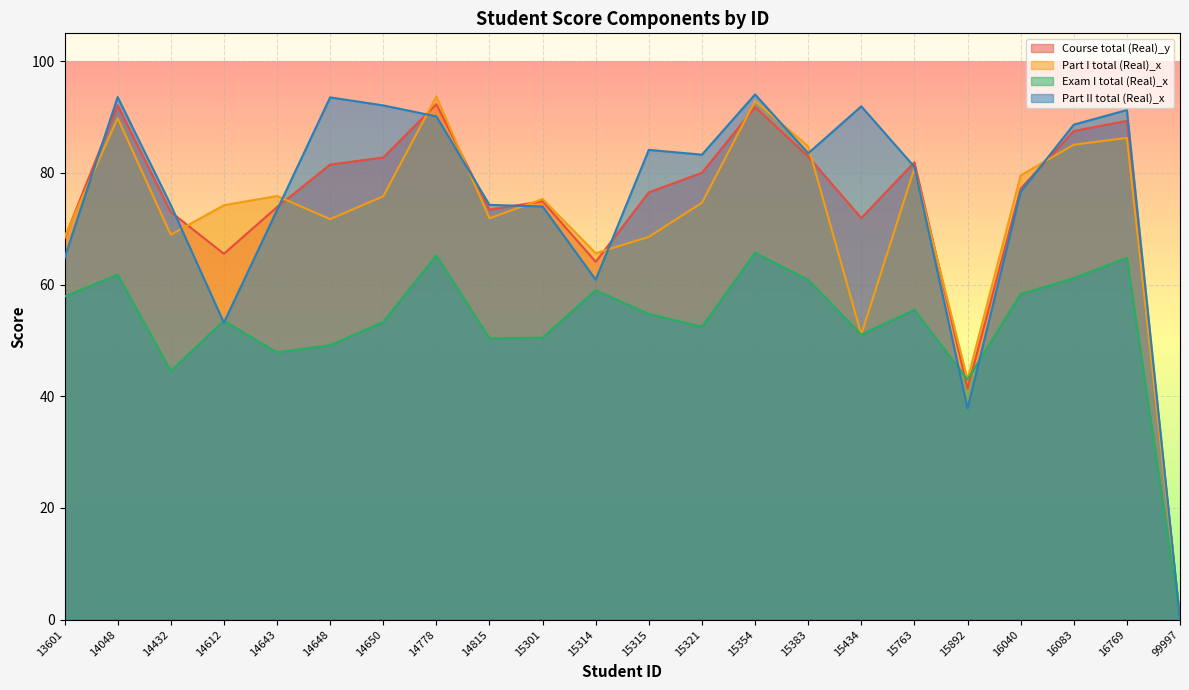

Rank the categories by Exam I total (Real)_x value from highest to lowest.

15354, 14778, 16769, 14048, 16083, 15383, 15314, 16040, 13601, 15763, 15315, 14612, 14650, 15321, 15434, 15301, 14815, 14648, 14643, 14432, 15892, 99997